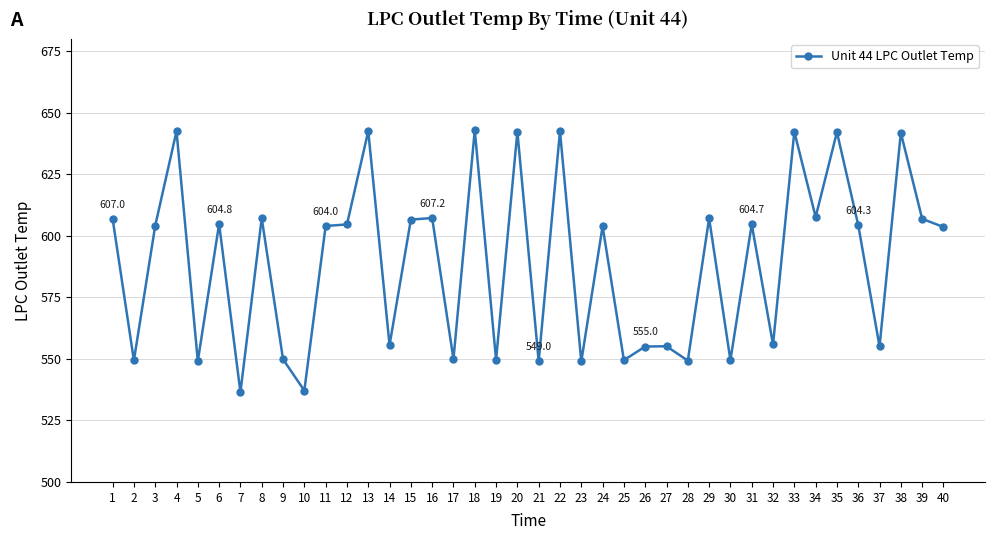

What is the change in value from 21 to 36?

+55.3